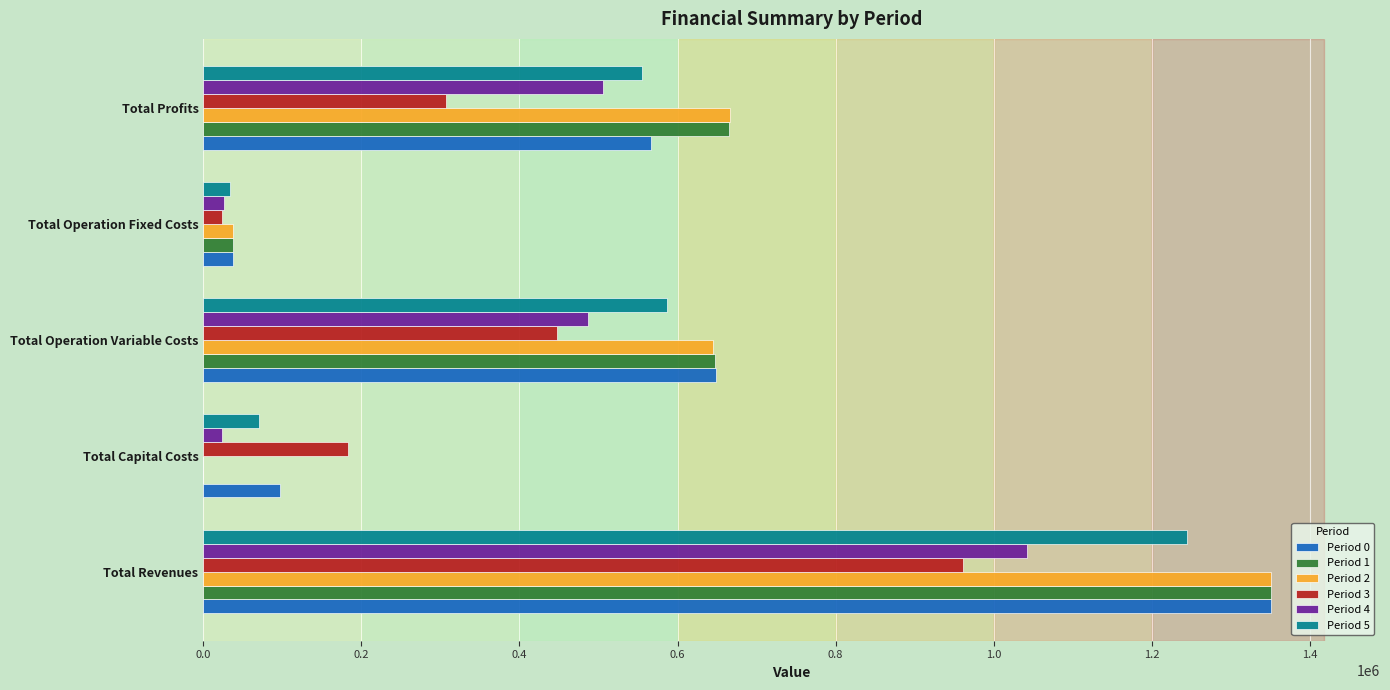

At which category is the sum across all series the highest?

Total Revenues